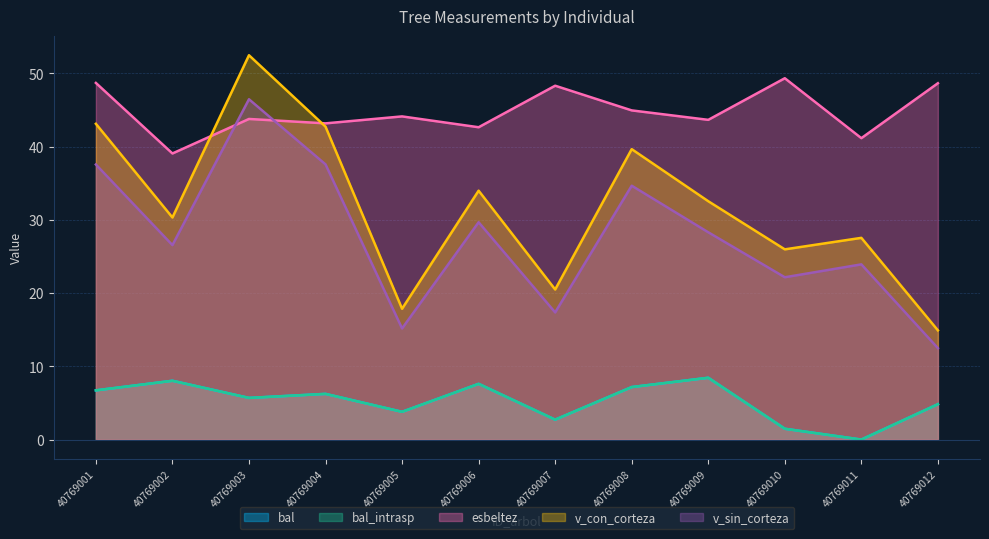

How many data points in bal are less than 6?

6